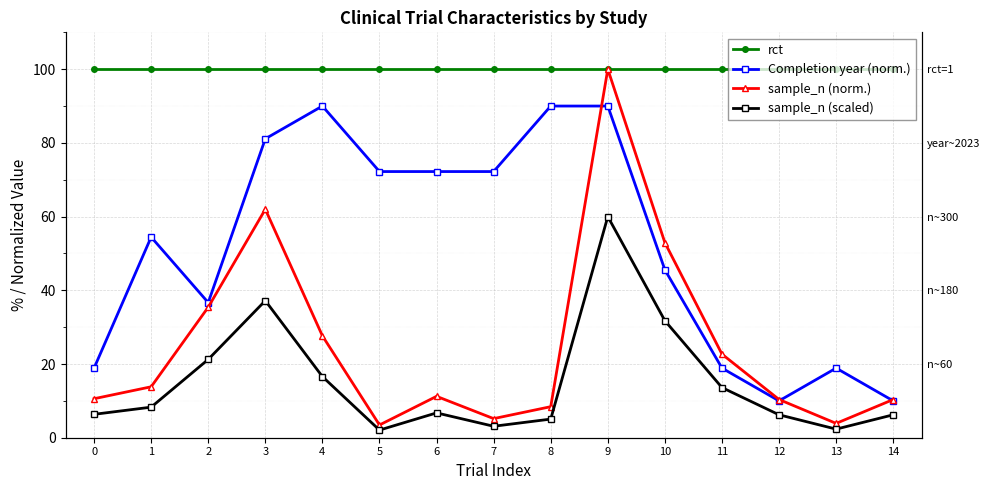

True or false: Completion year (norm.) has a value of 36.7 at 2.

True